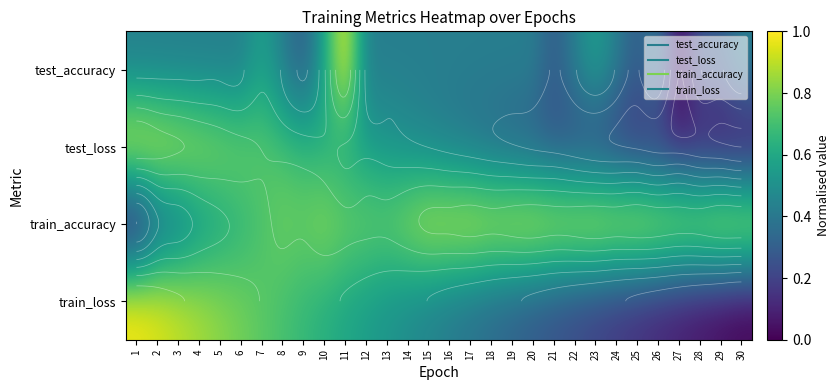

Is the value of test_accuracy at 10 greater than the value of test_loss at 20?

Yes